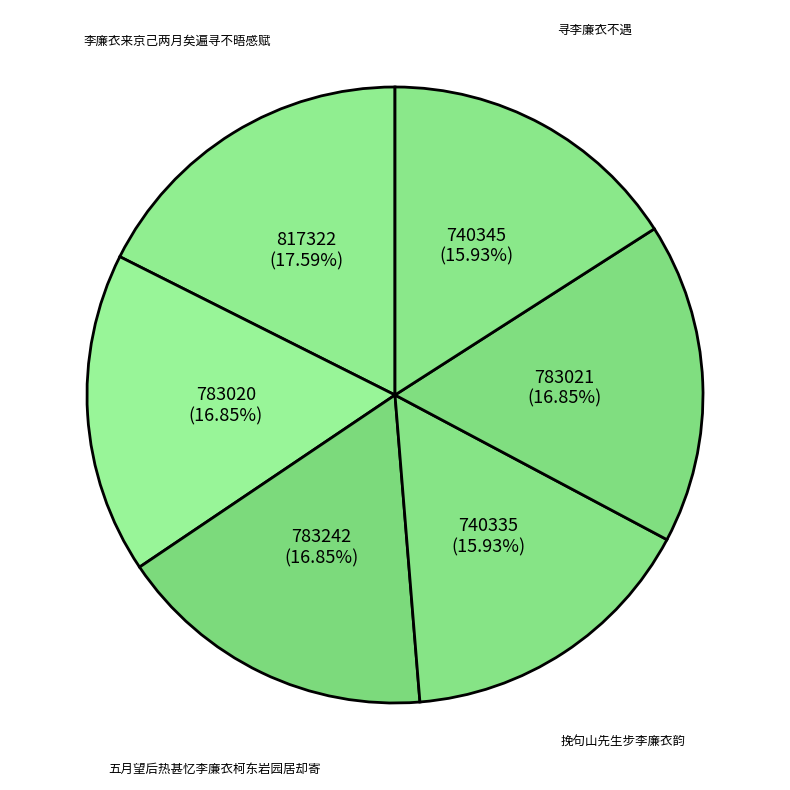

Count the number of slices in the pie.

6